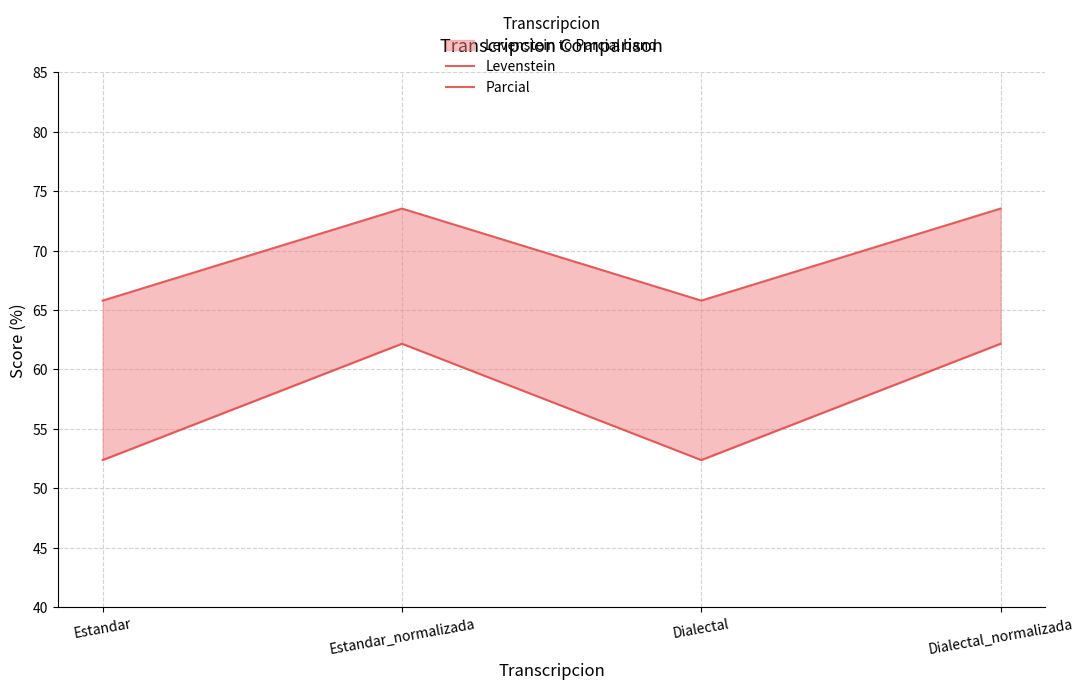

Rank the categories by Levenstein value from highest to lowest.

Estandar_normalizada, Dialectal_normalizada, Estandar, Dialectal